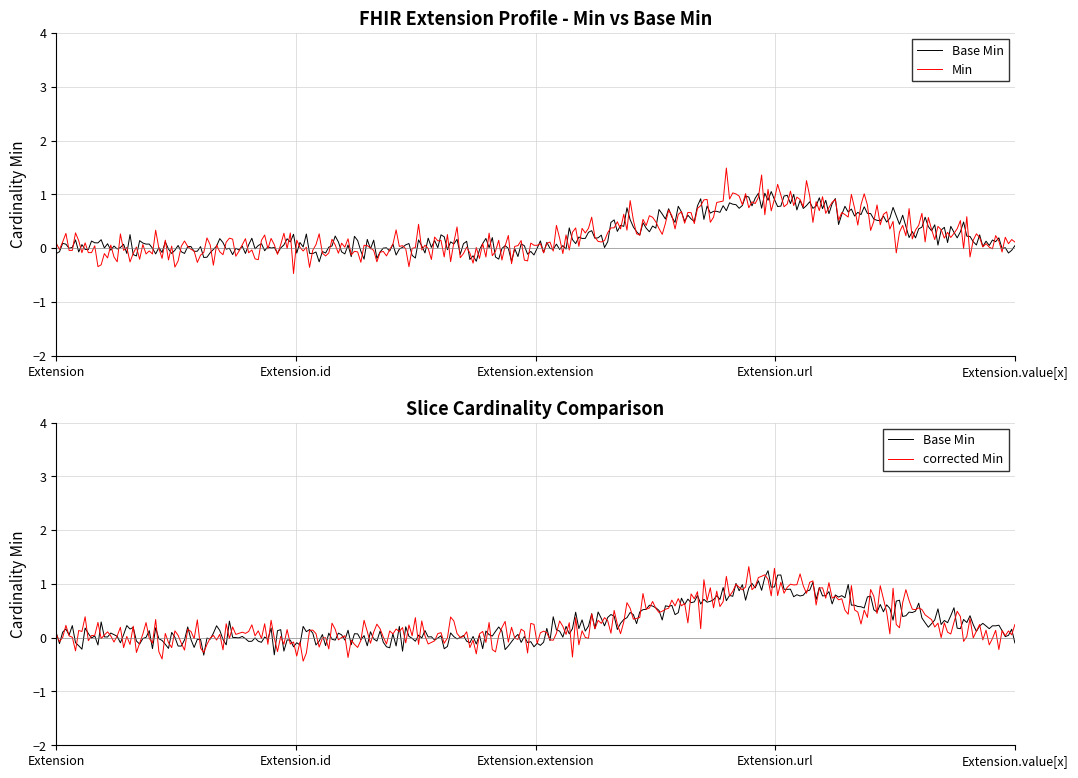

How many lines are shown in the chart?

2